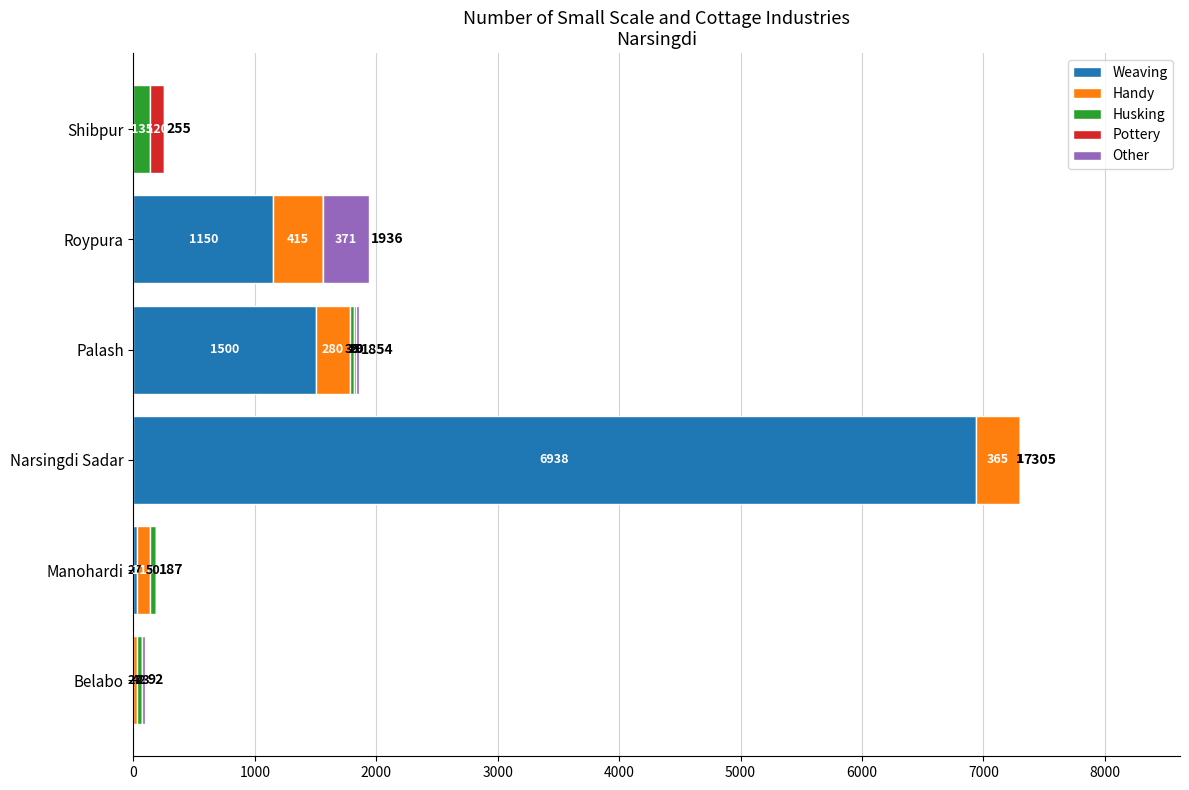

What is the maximum value for Weaving?

6938